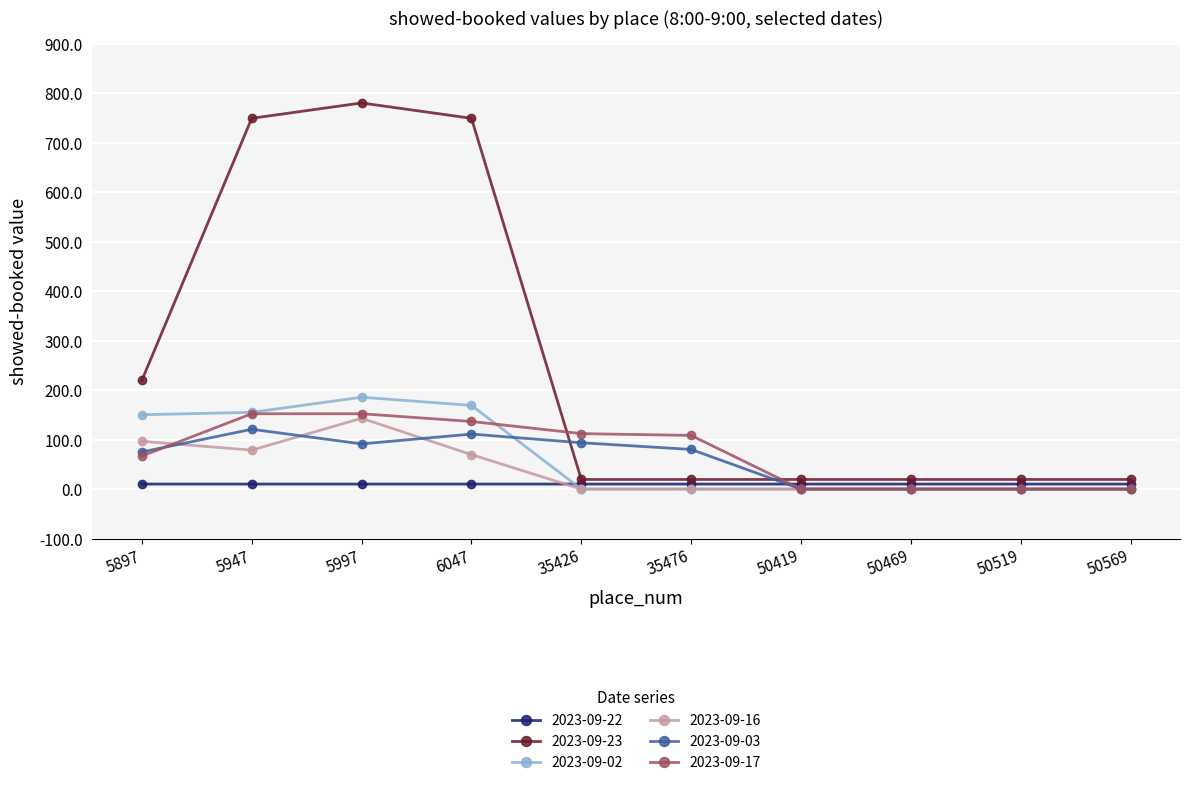

What is the value of the 2023-09-03 point at the 1st from the left?

74.9